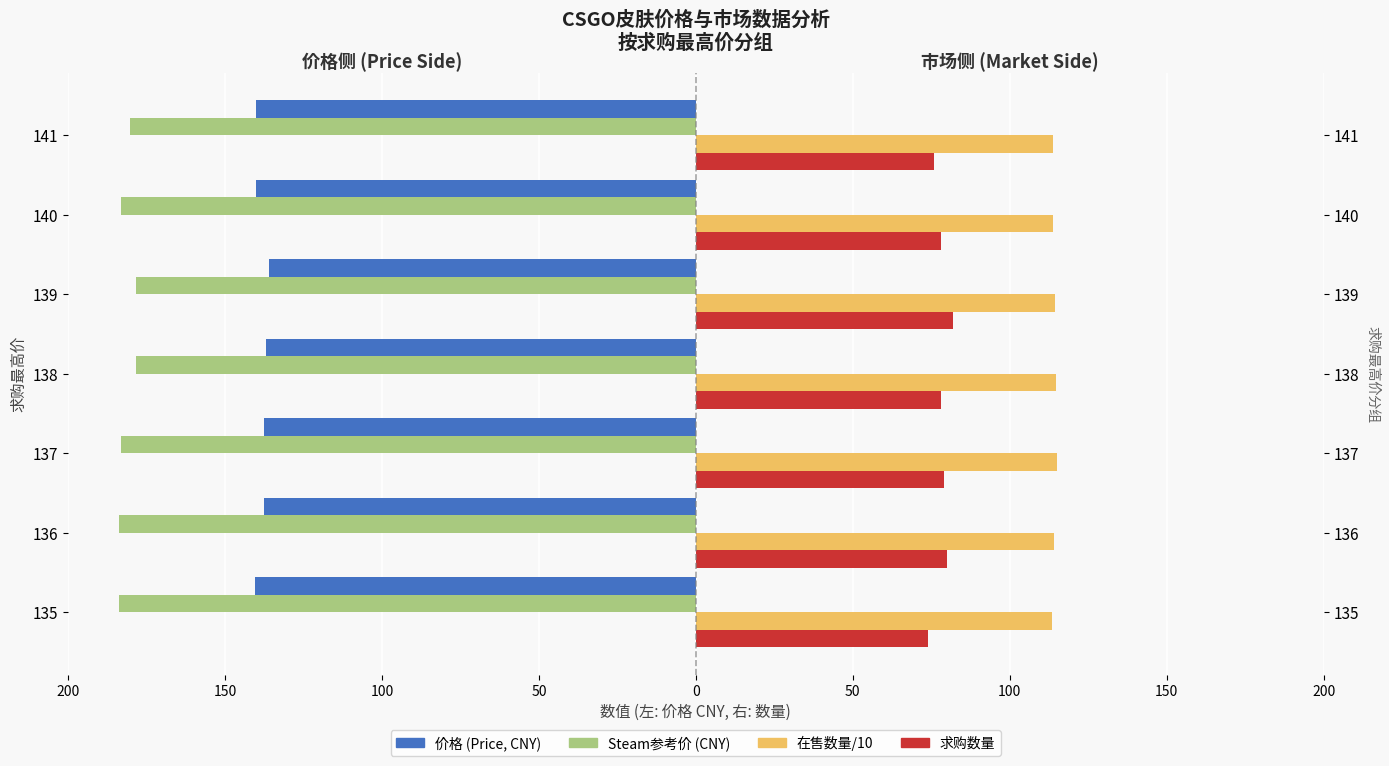

How many groups of bars are there?

7